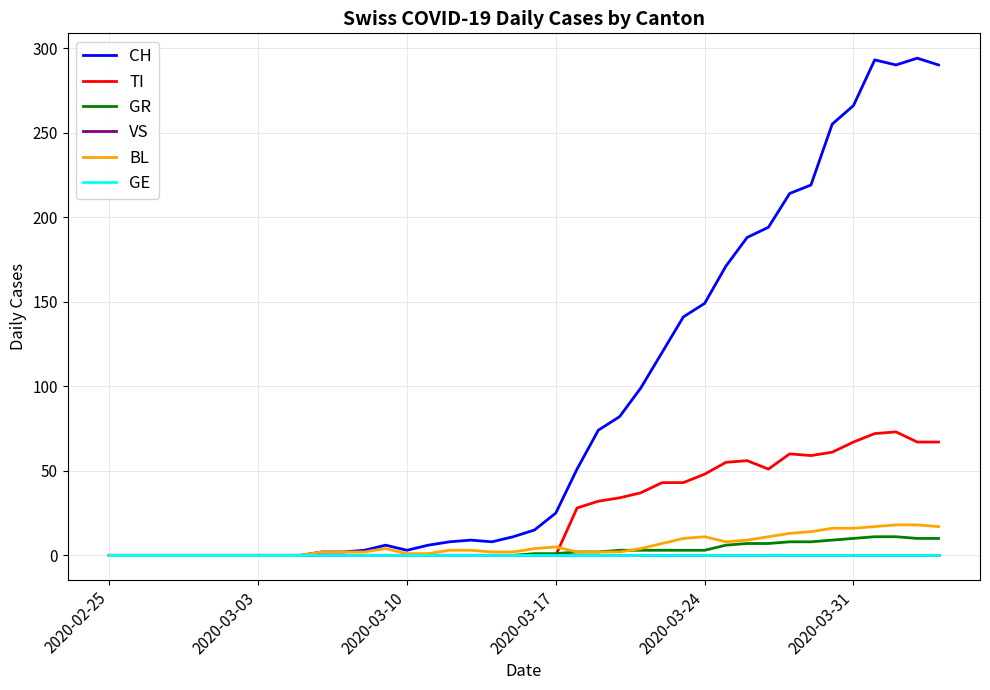

True or false: BL and VS cross at least once.

False